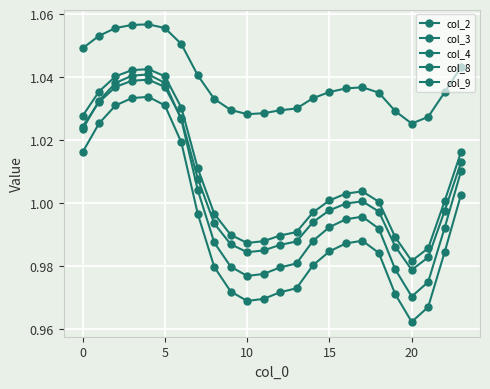

What is the smallest value displayed?

1.0